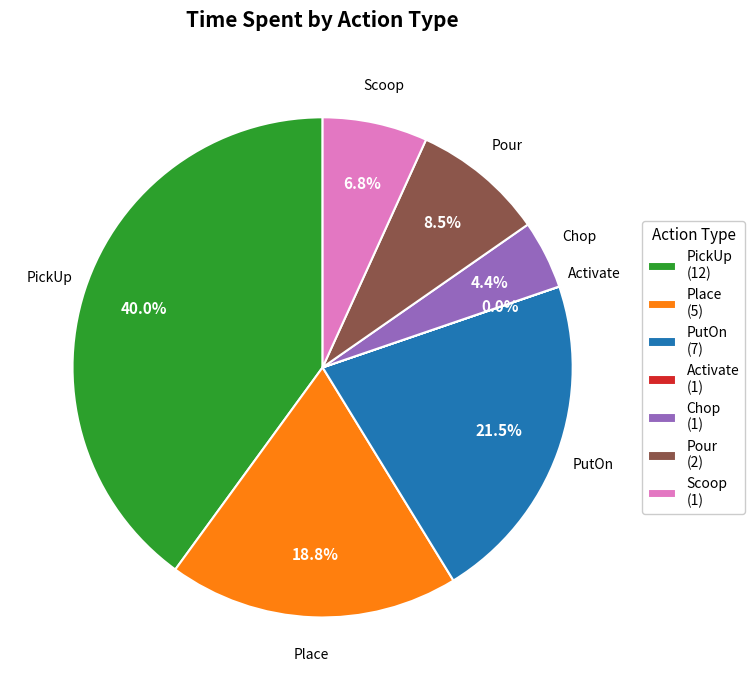

Is Chop (1) the majority of the pie?

No